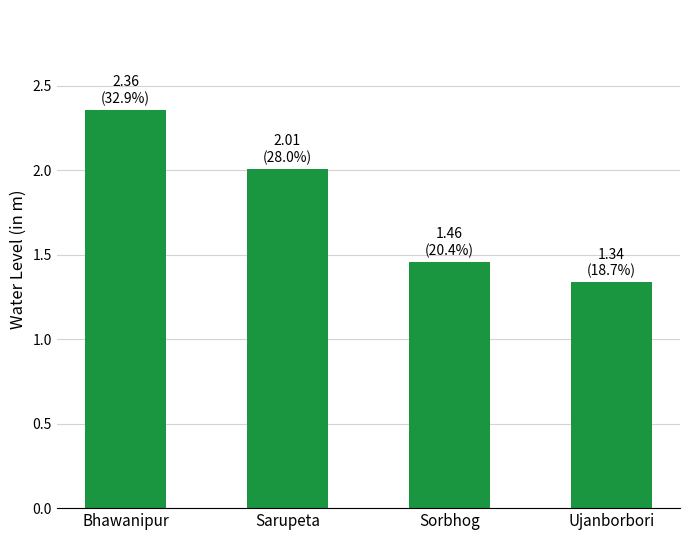

What is the difference between the values at Ujanborbori and Bhawanipur?

1.0